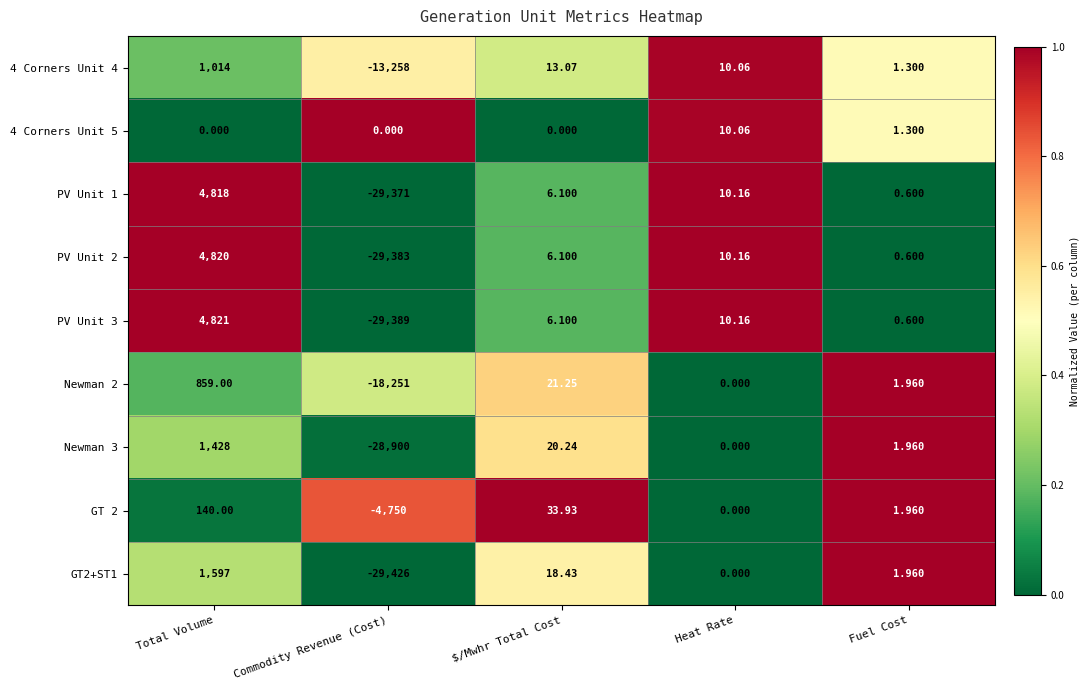

Where is GT2+ST1 nearest to the value -13914?

Heat Rate